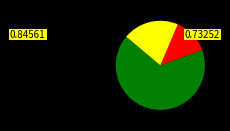

Is there any slice that represents more than half of the pie?

Yes